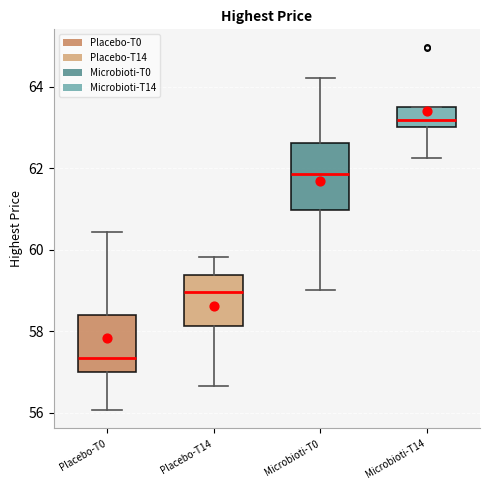

Where does the upper whisker of the box for Microbioti-T0 end on the y-axis? The values are not printed on the chart, so give them approximately, as read against the axis.

64.2